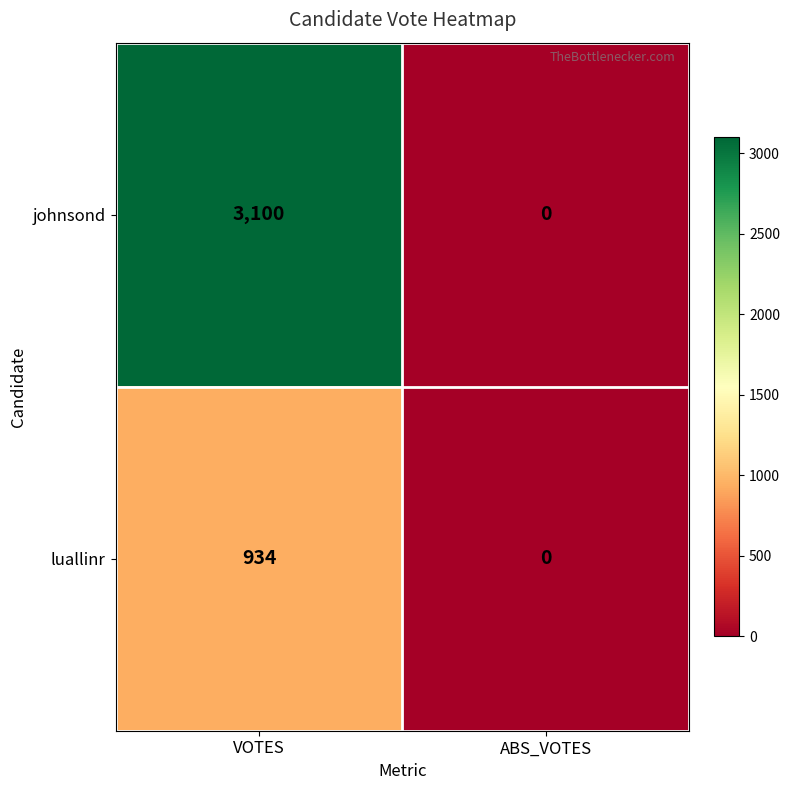

True or false: johnsond has a value of 975 at VOTES.

False